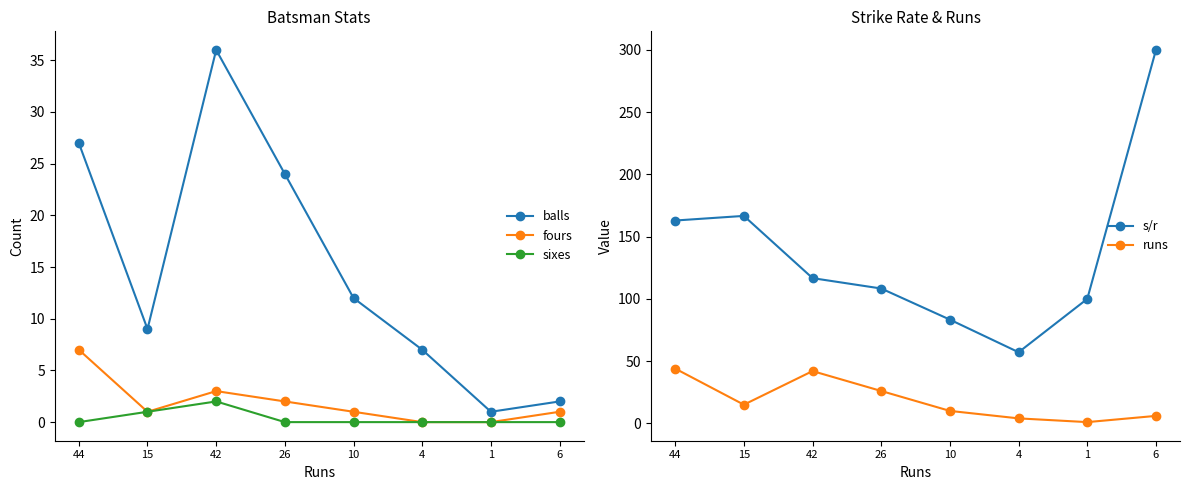

True or false: balls and sixes intersect in this chart.

False